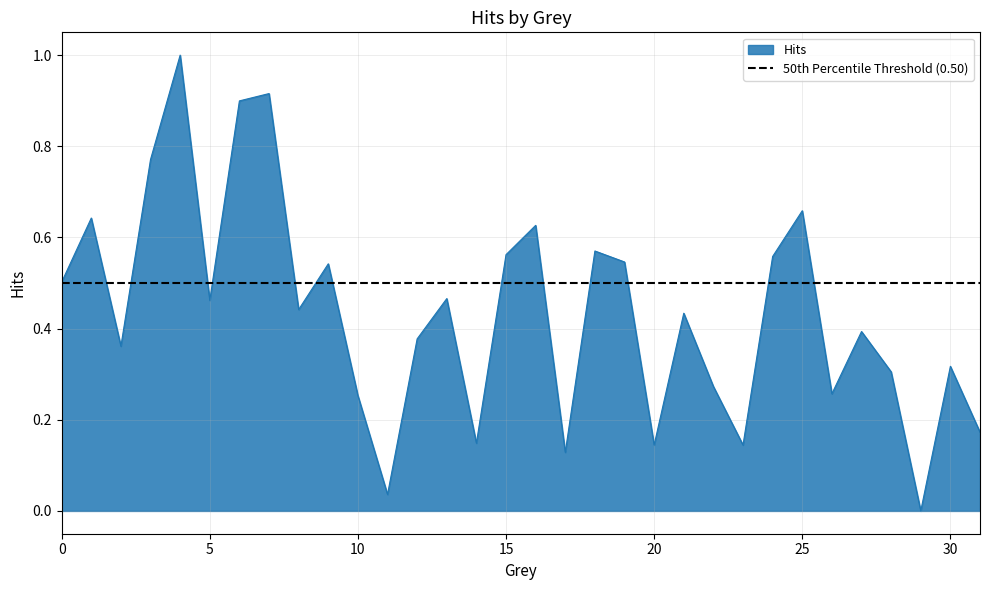

Where is the data nearest to the value 0?

29